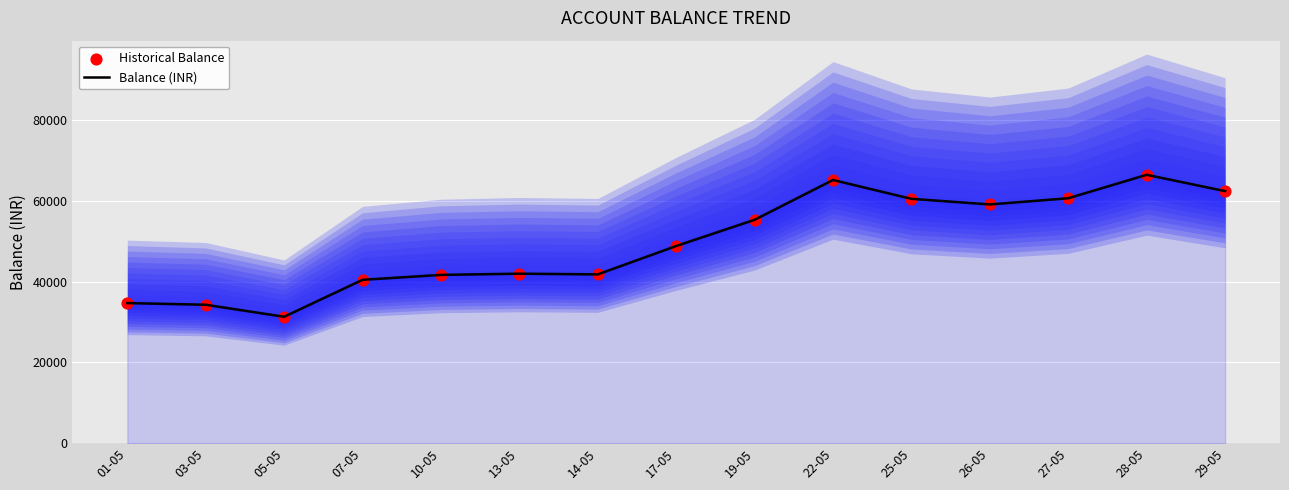

At how many categories does at least one series exceed 39292?

12